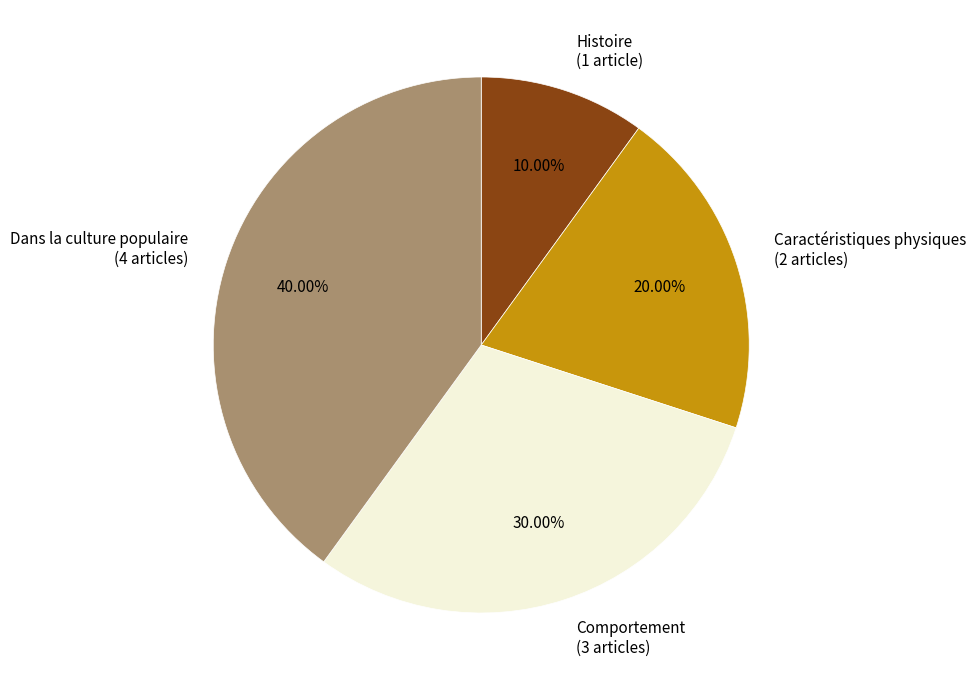

Is it true that Comportement is 30% of the pie?

True